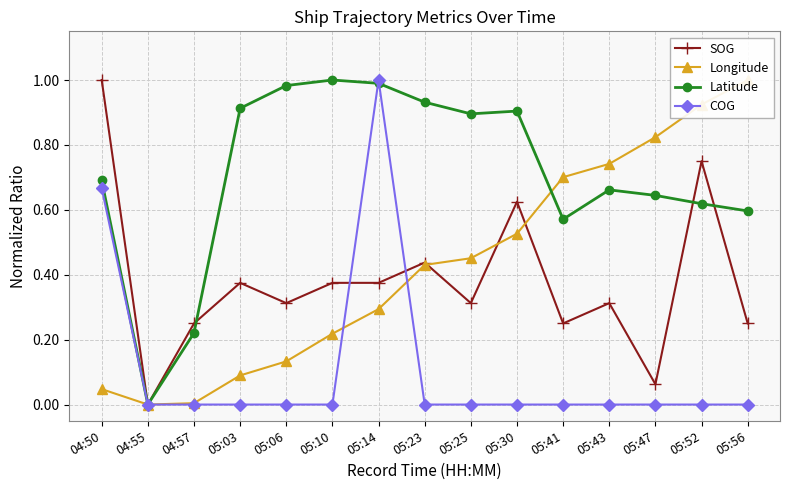

What is the sum of all Latitude values?

10.6